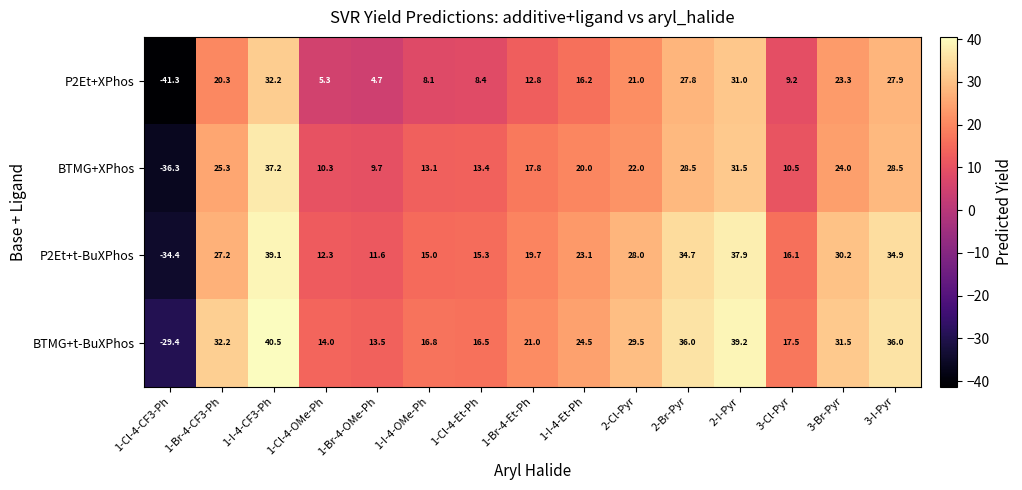

What is the difference between the maximum and second lowest values in the BTMG+XPhos series?

27.5